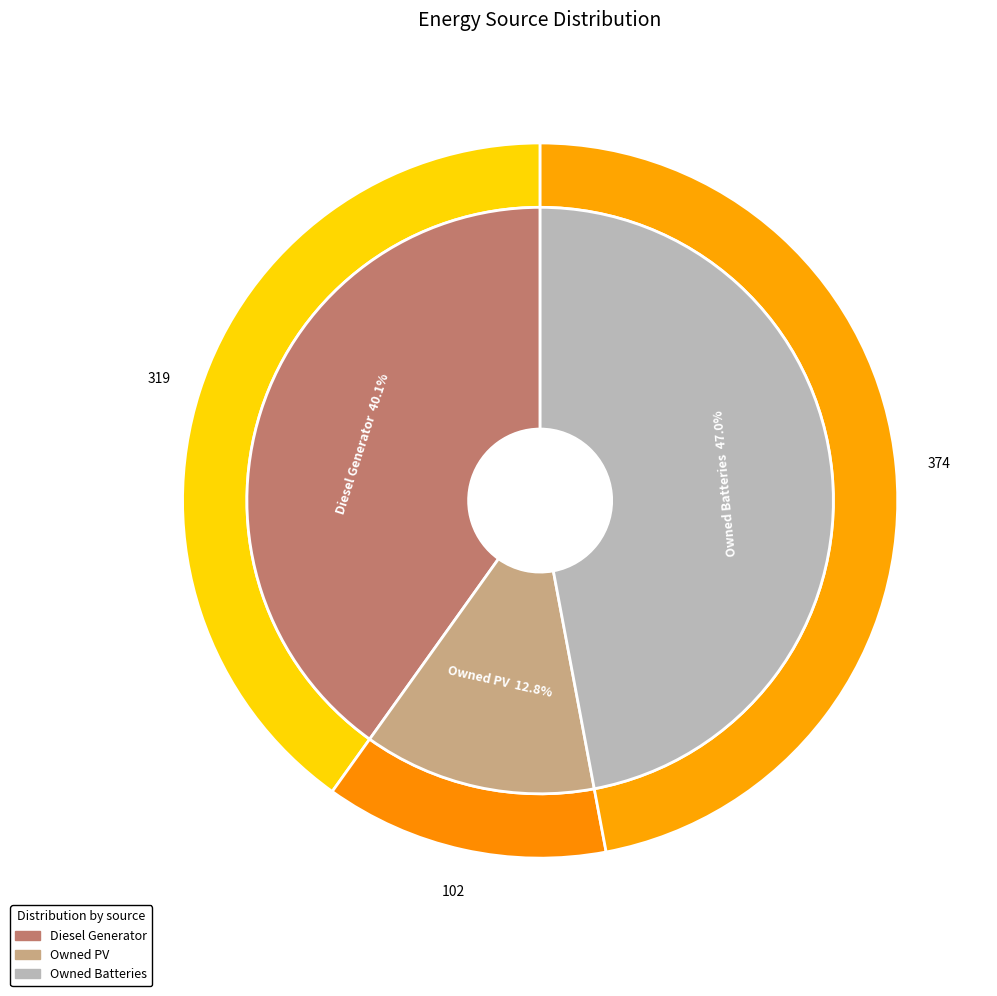

Which category has the smallest portion of the pie?

Owned PV